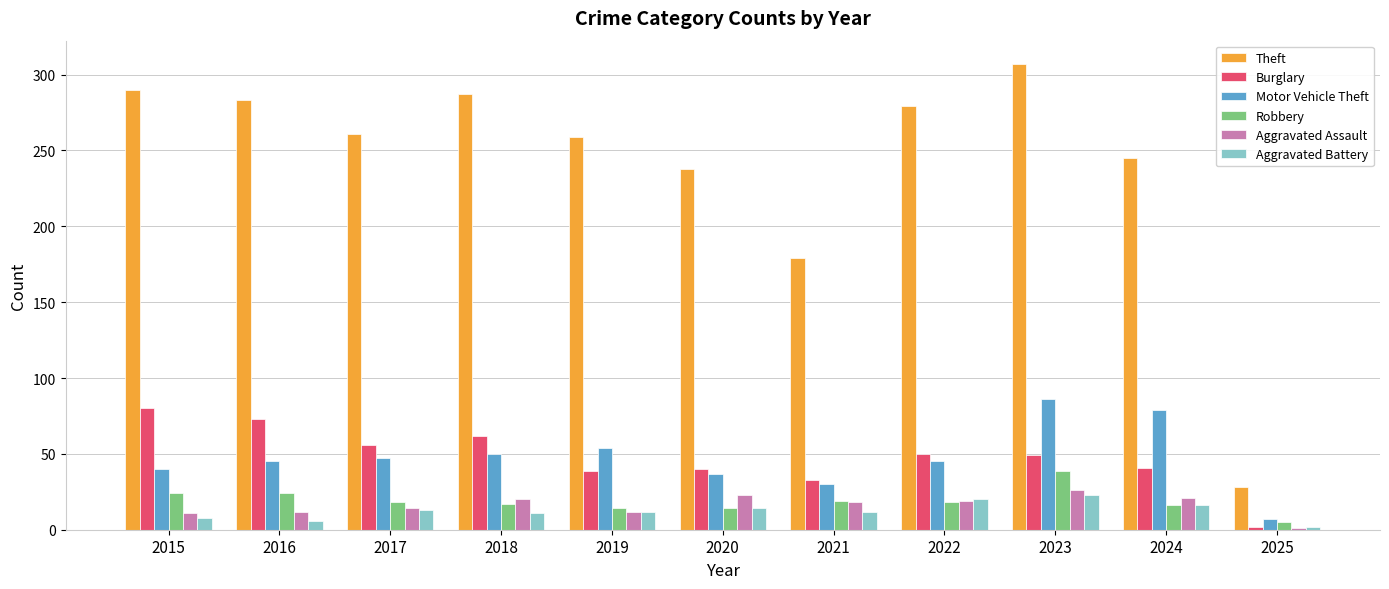

At which category is the sum across all series the highest?

2023